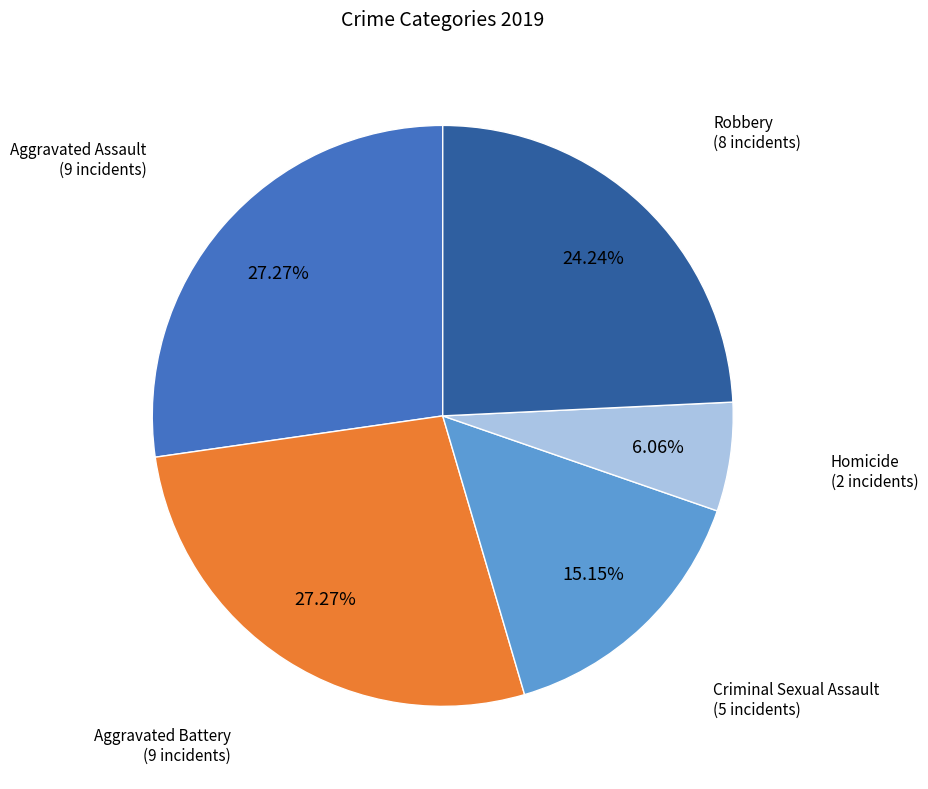

Is there any slice that represents more than half of the pie?

No